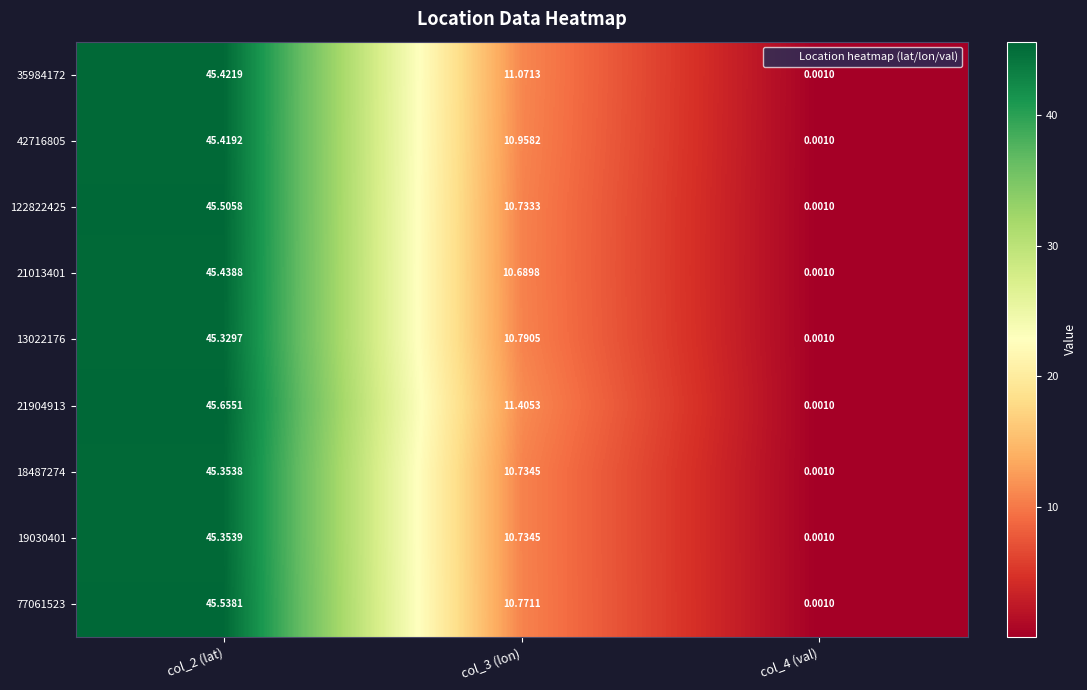

How many data points in 122822425 are above 10?

2